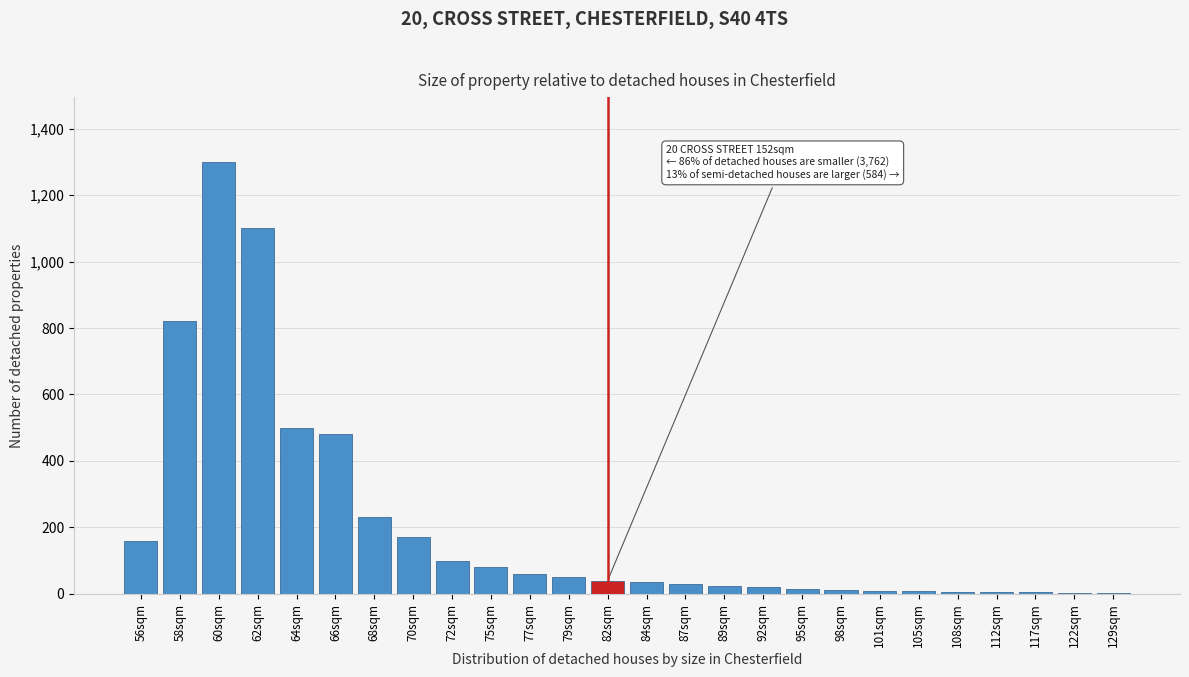

The chart shows a value of 20 at 92sqm. True or false?

True